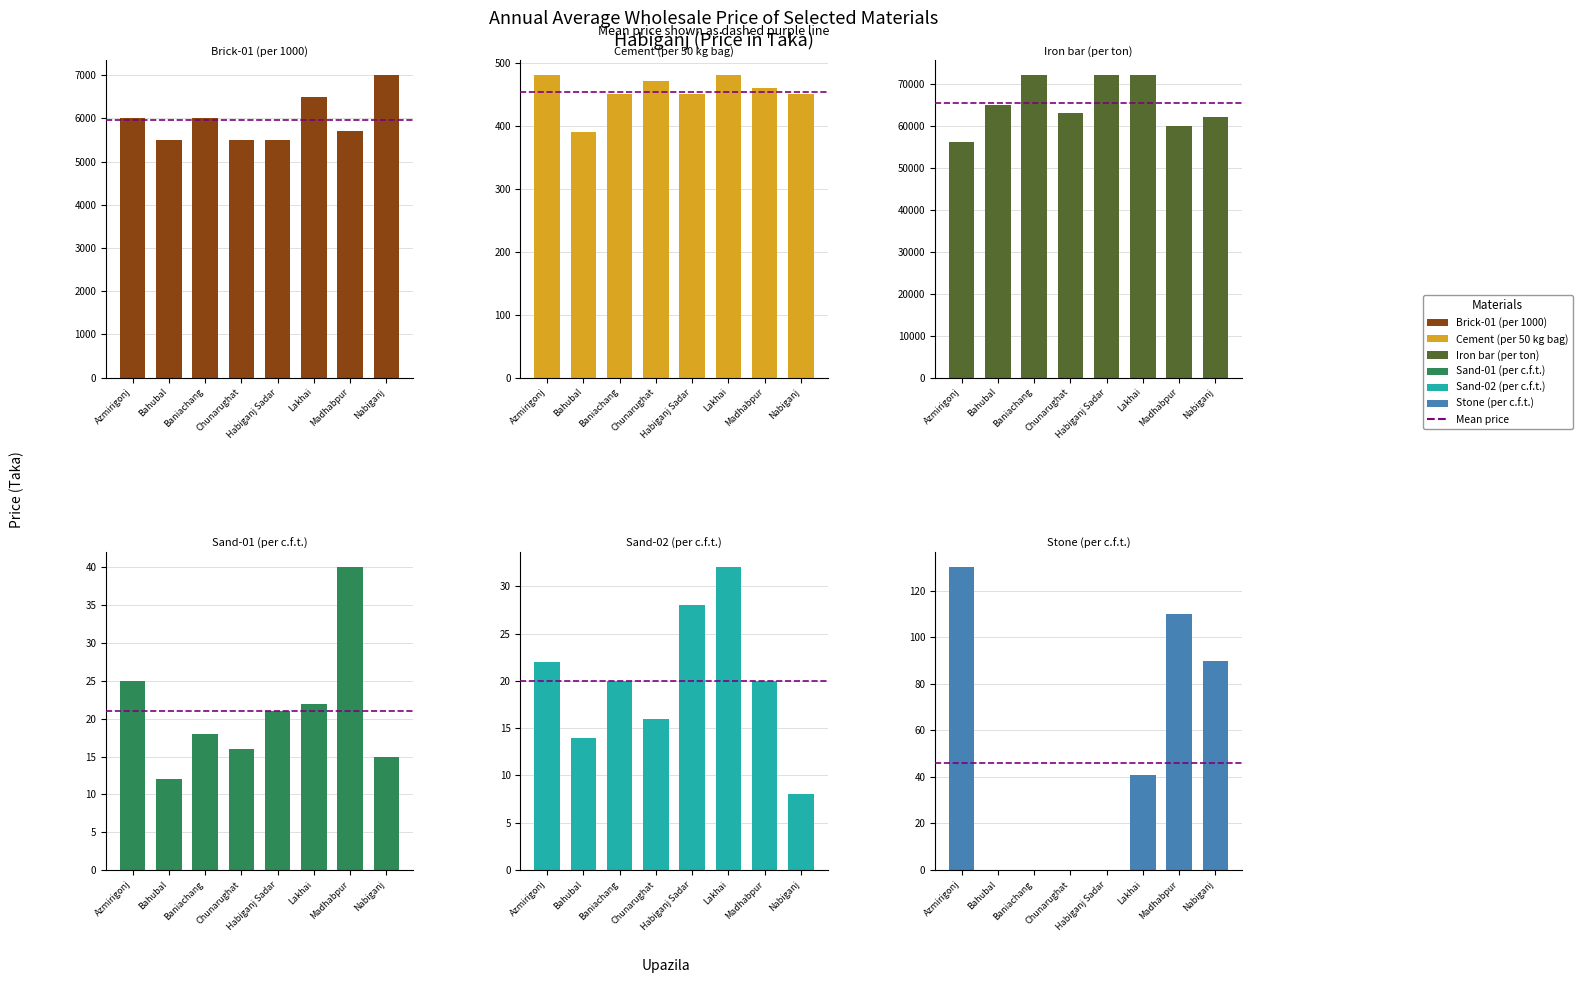

What is the label of the 7th bar from the left?

Madhabpur